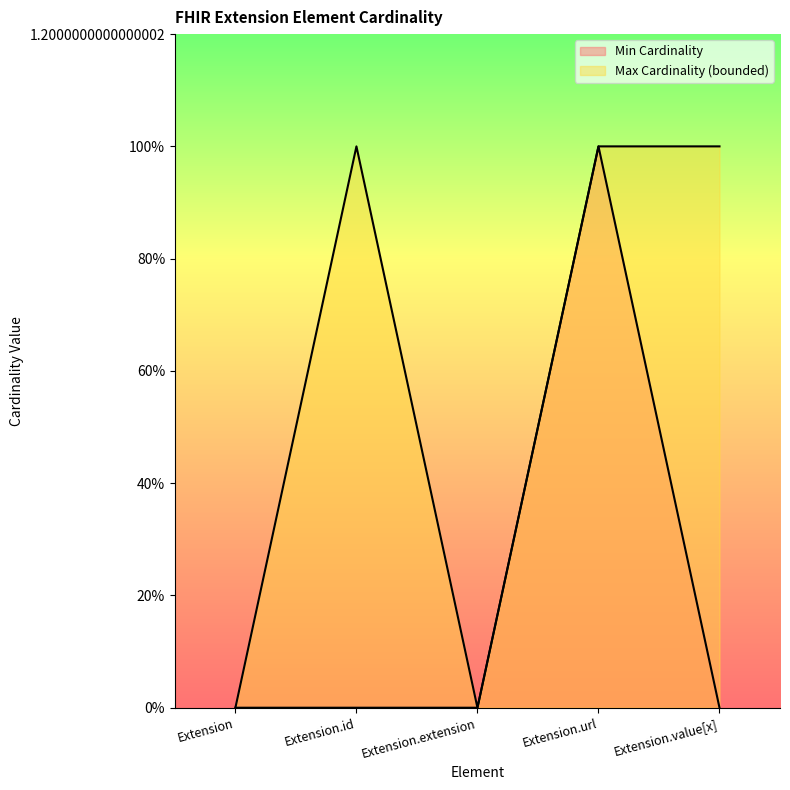

In Max Cardinality (bounded), how many points are lower than both neighbors (excluding endpoints)?

1